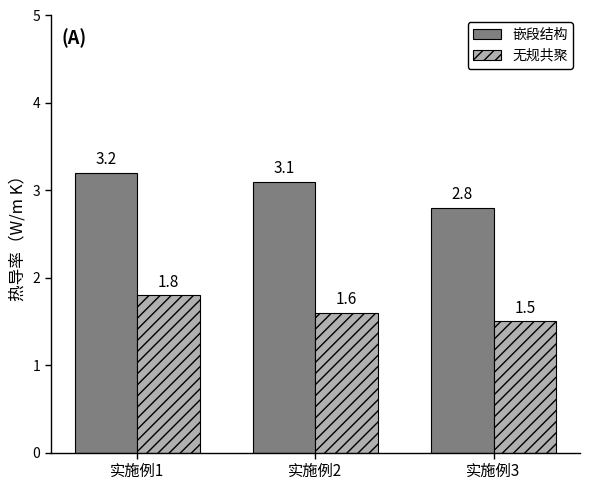

What is the difference between the highest and lowest values at 实施例2?

1.5